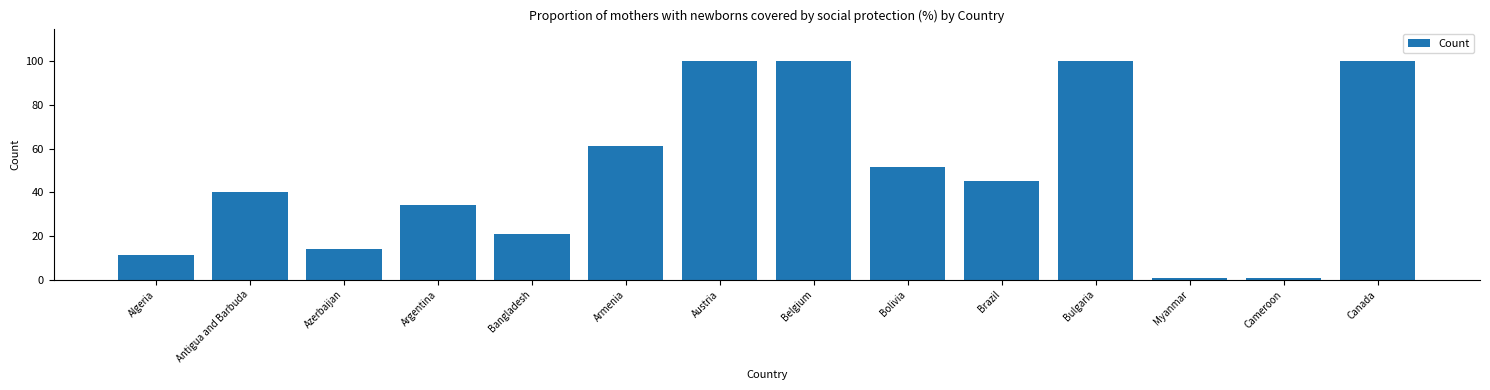

What is the sum of the values at Armenia and Bangladesh?

81.9